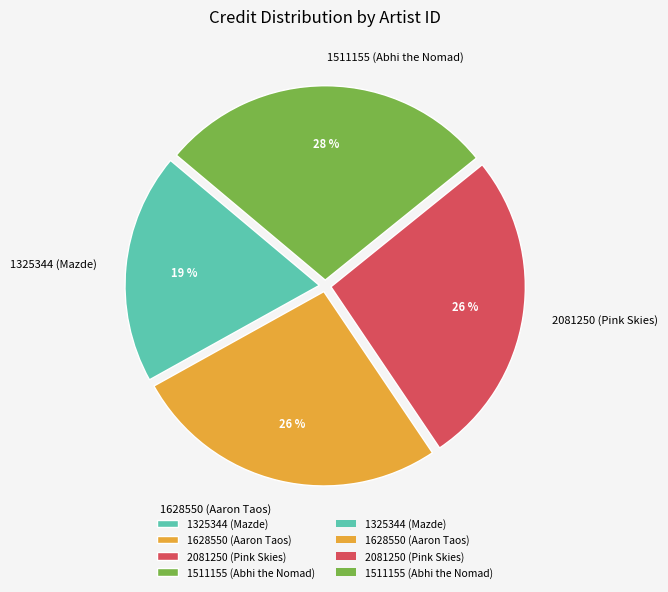

True or false: 1628550 (Aaron Taos) accounts for 26% of the total.

True